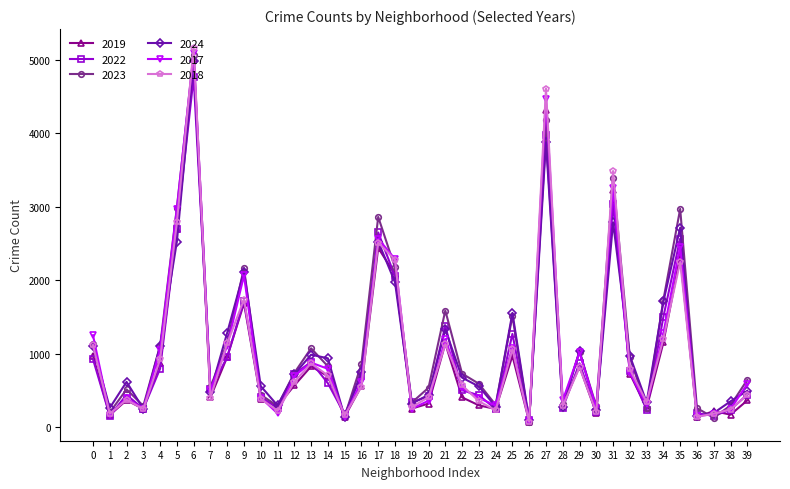

The value of 2024 at 36 is 151. True or false?

True